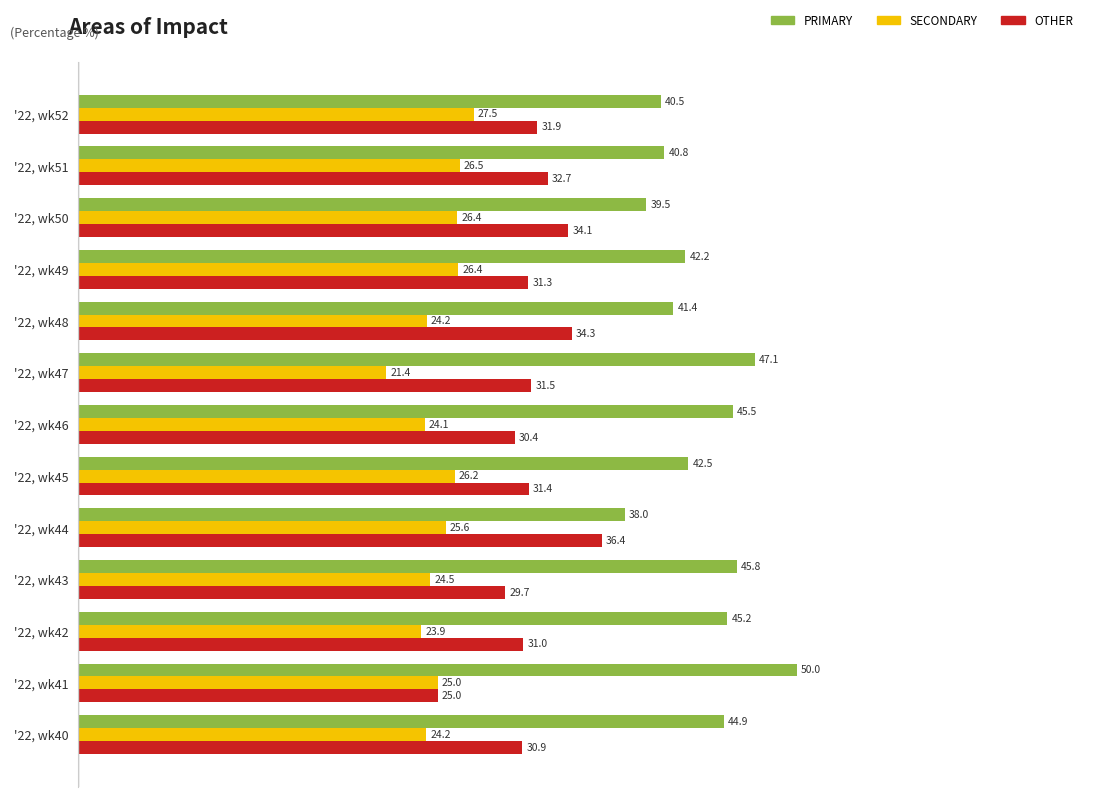

What value does the SECONDARY series have at '22, wk44?

25.6